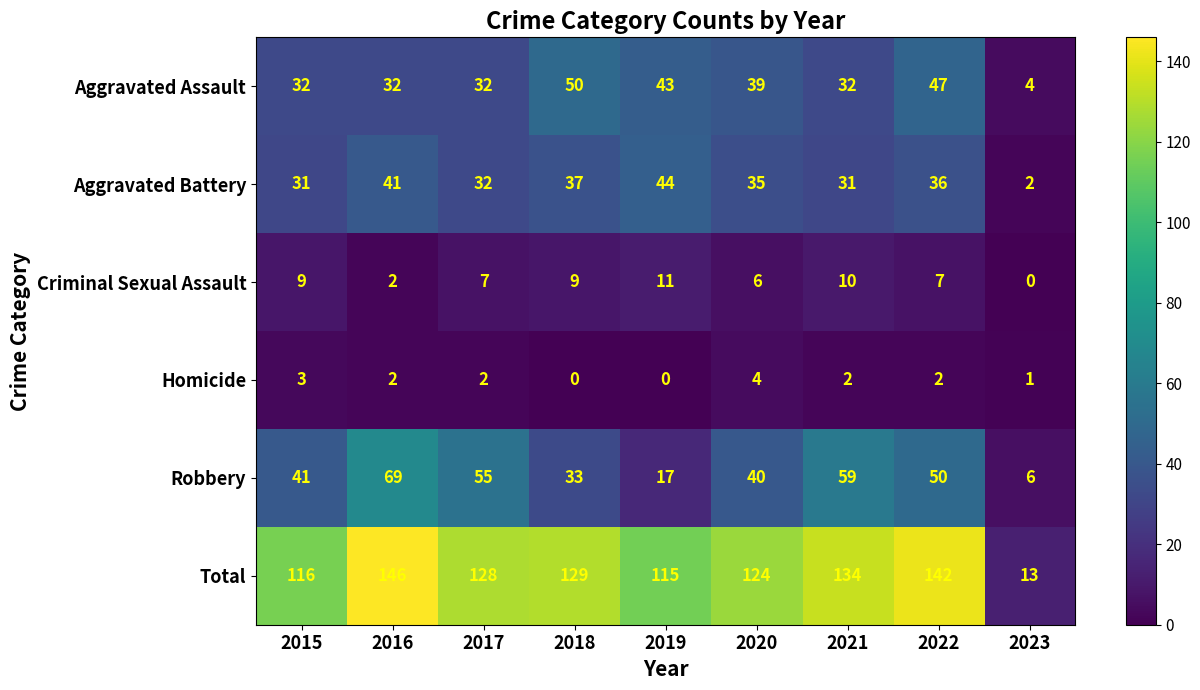

What is the difference between the second highest and minimum values in the Aggravated Battery series?

39